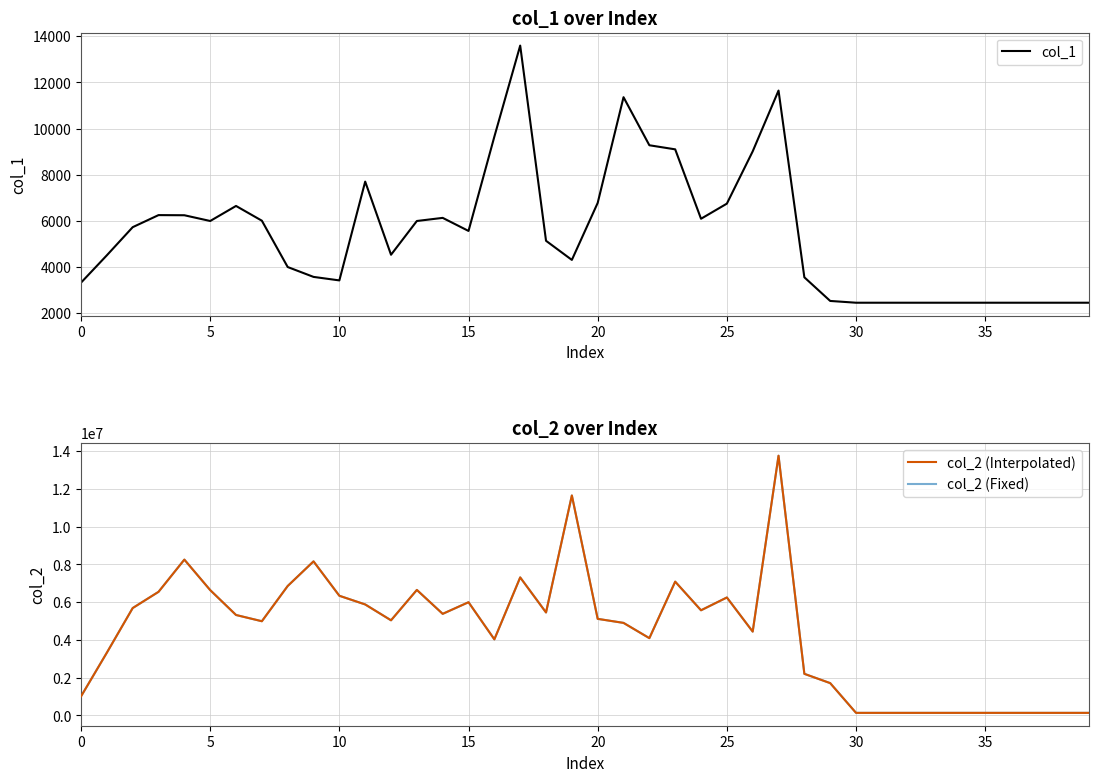

What is the difference between the maximum and minimum values in the col_2 (Fixed) series?

13618758